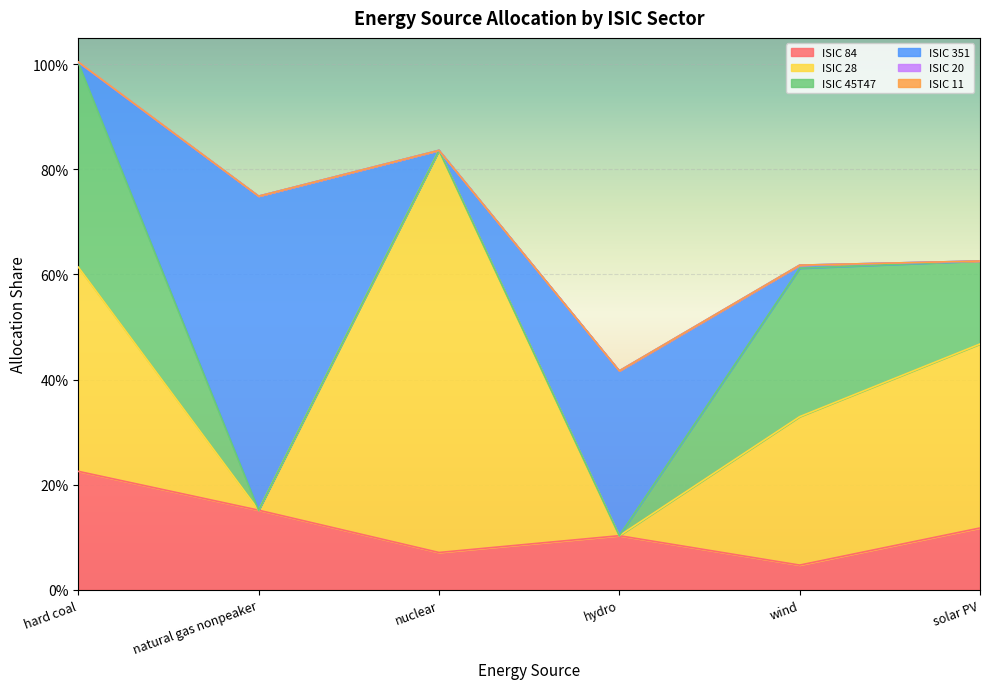

What is the greatest value displayed?

0.8